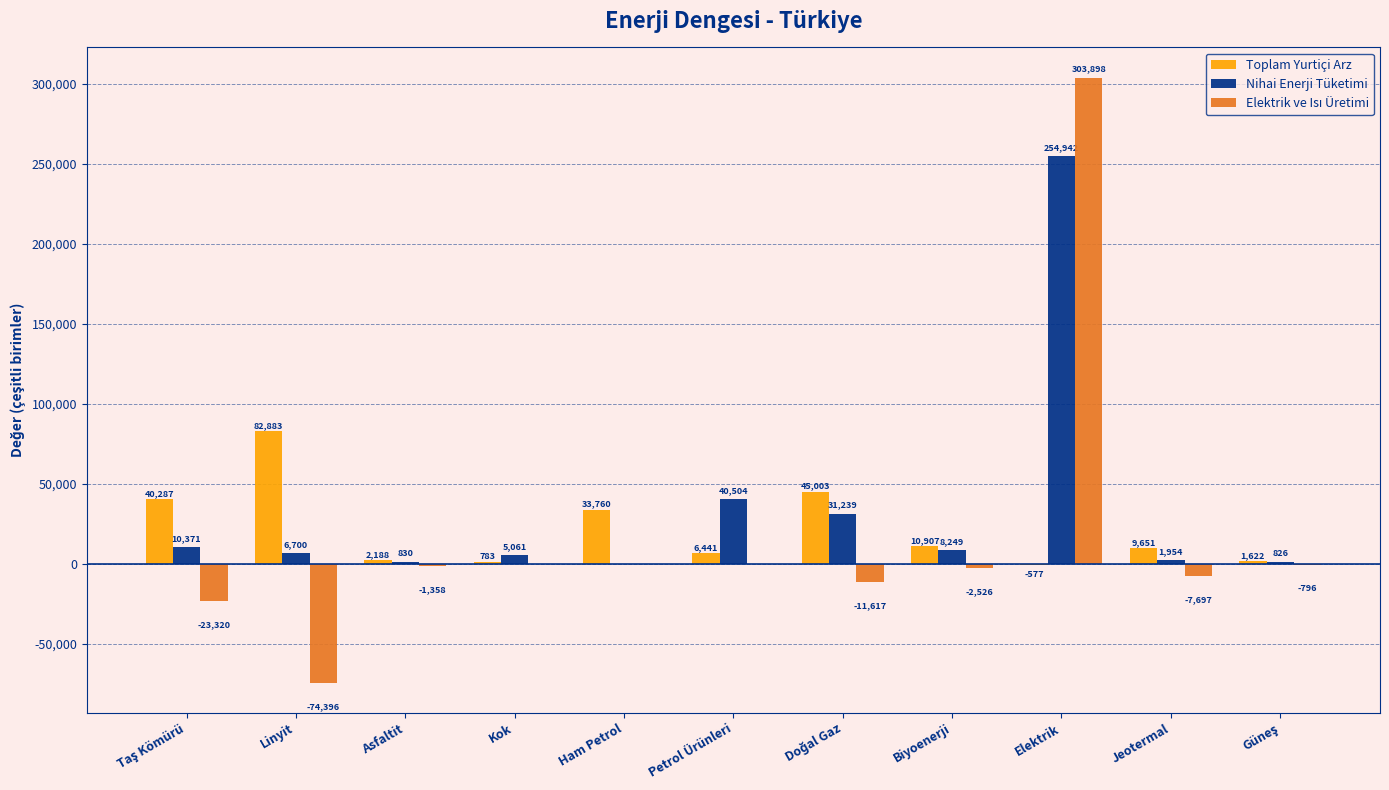

Where is Nihai Enerji Tüketimi nearest to the value 127471?

Petrol Ürünleri